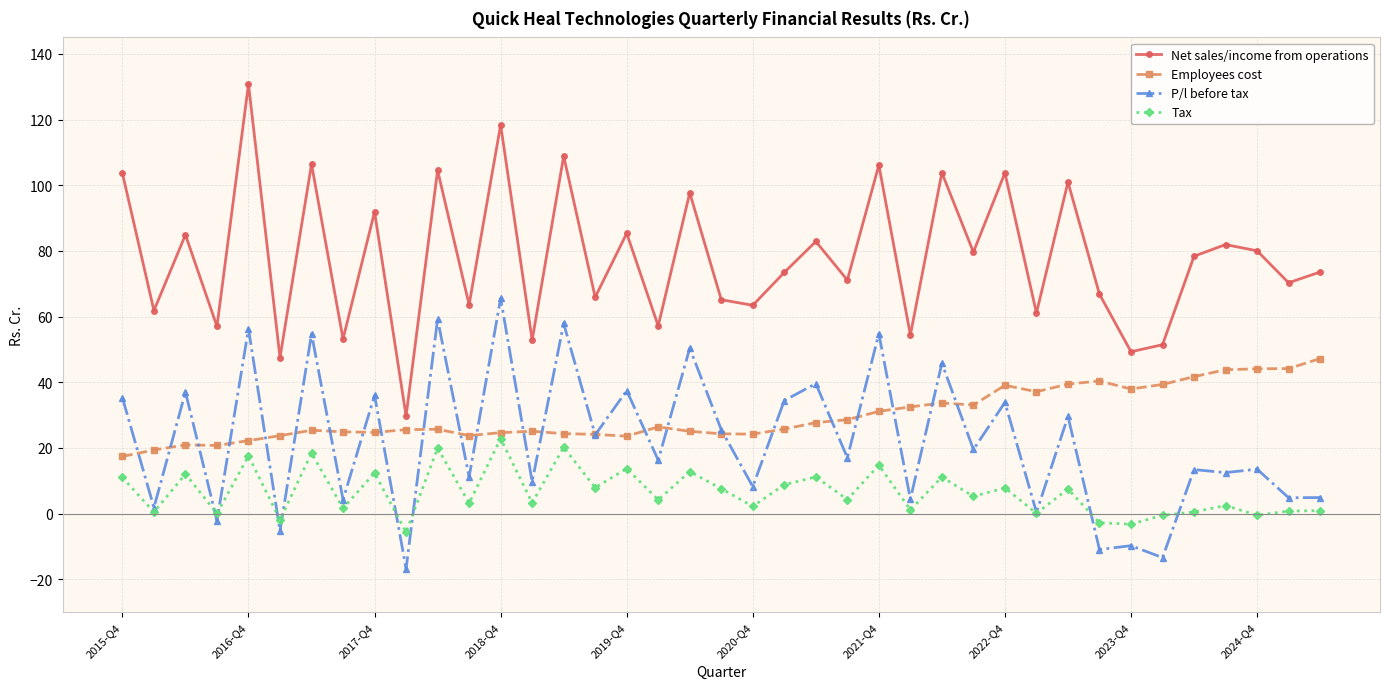

How many distinct data groups are displayed?

4